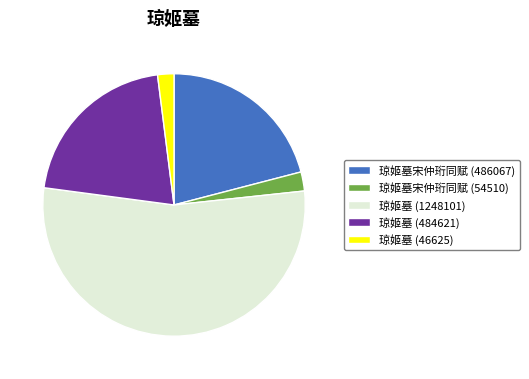

What is the ratio of the value at 琼姬墓 (484621) to the value at 琼姬墓 (46625)?

10.4